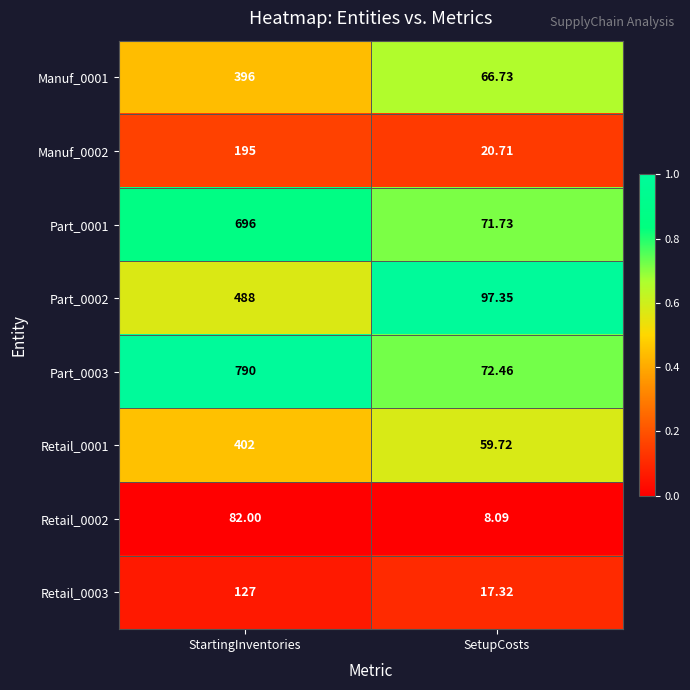

At which category is the sum across all series the highest?

StartingInventories